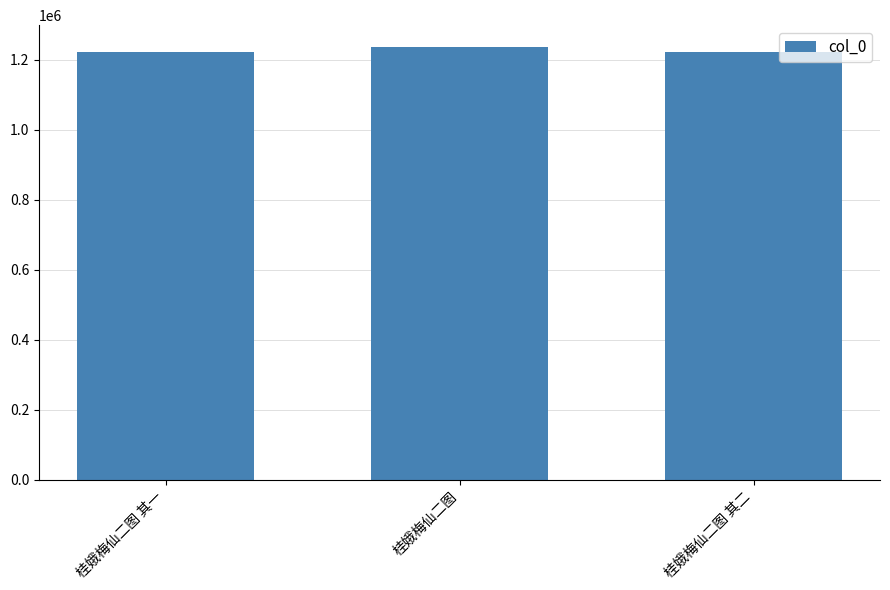

What is the difference between the maximum and minimum values?

15827